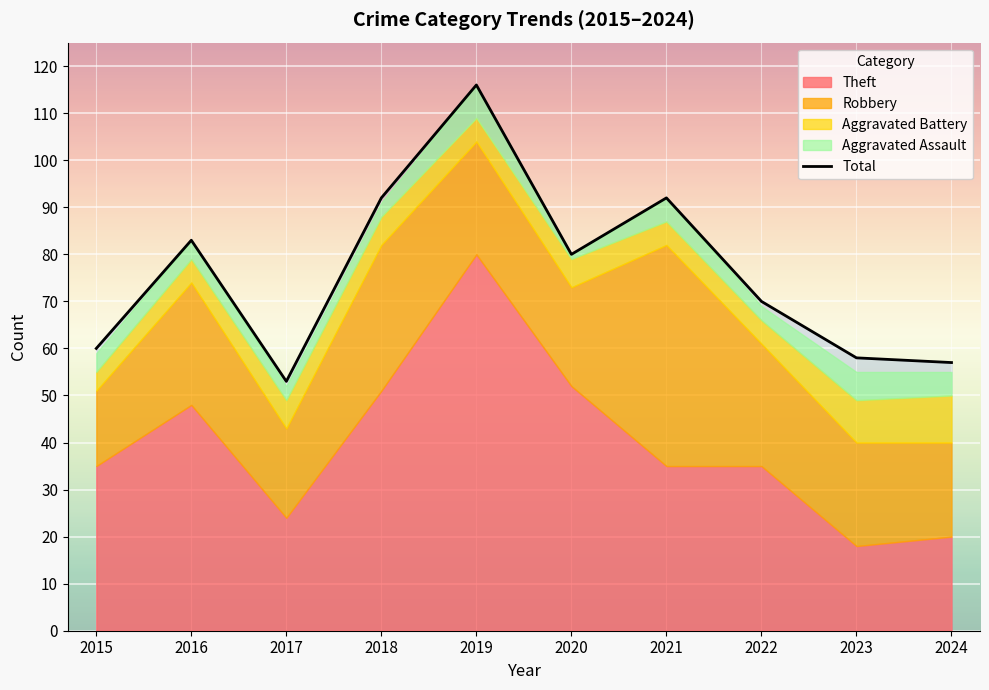

Is it true that the value at 2023 is 90?

False